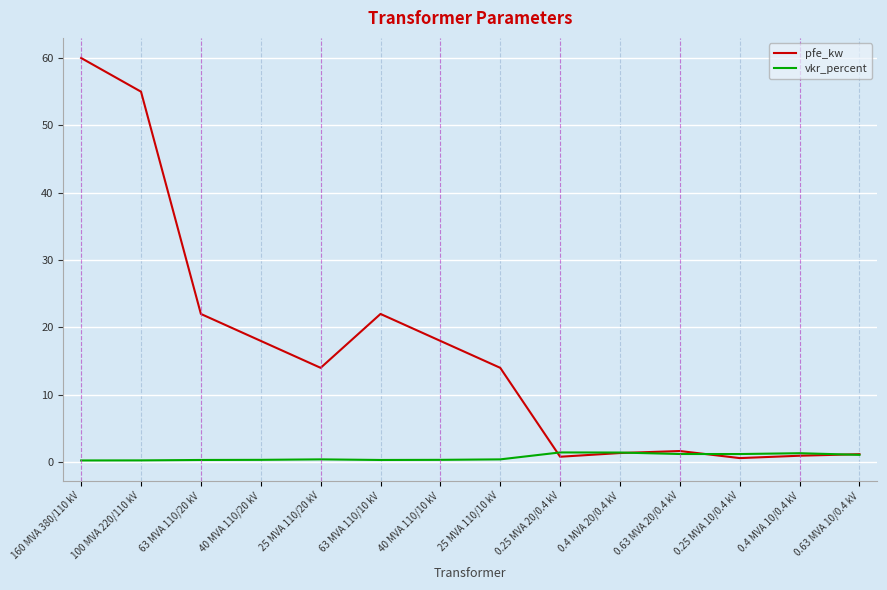

Between 160 MVA 380/110 kV and 63 MVA 110/20 kV, which series saw the biggest shift?

pfe_kw